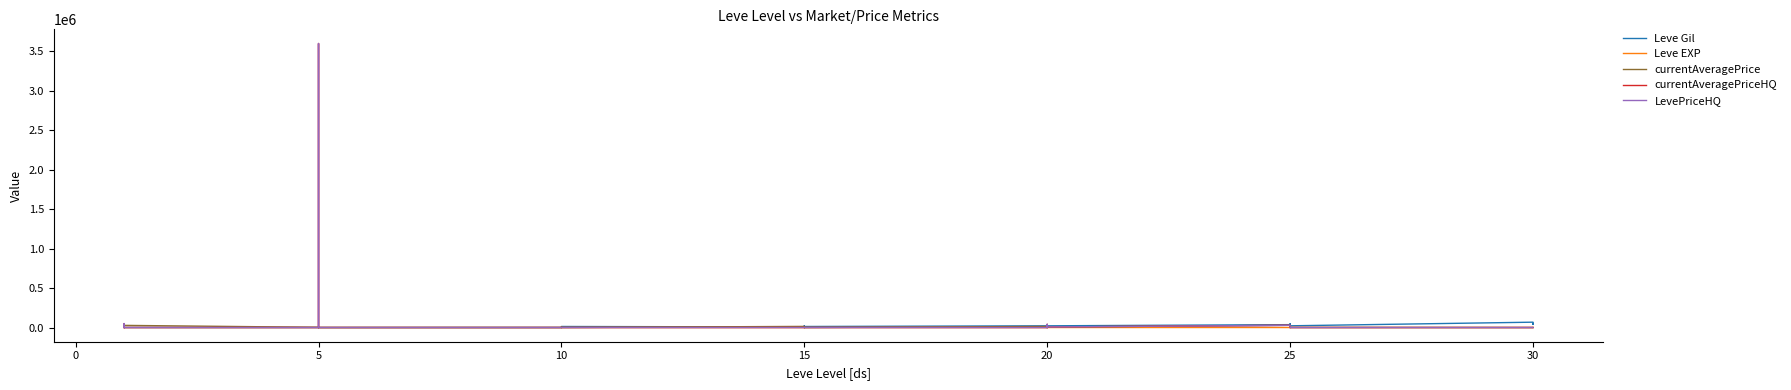

Does the chart have visible grid lines?

No